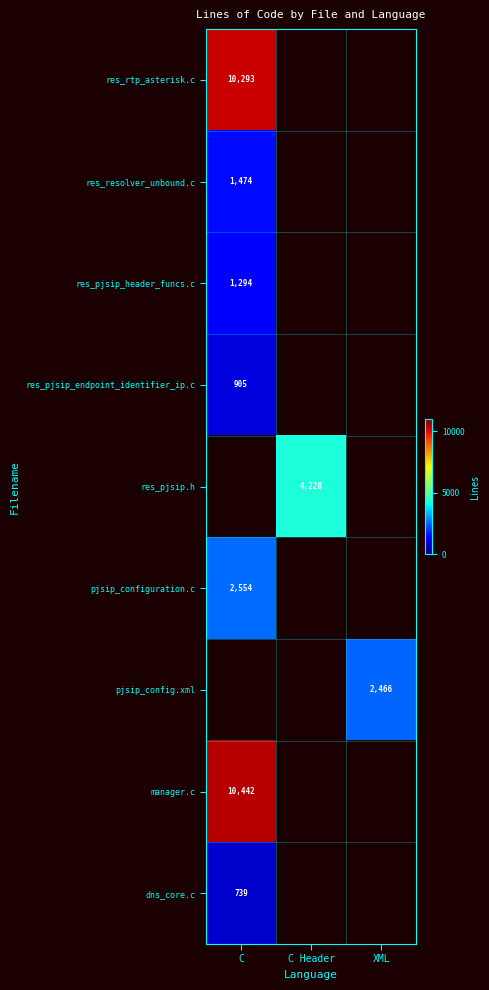

True or false: res_resolver_unbound.c has a value of 2249 at C.

False